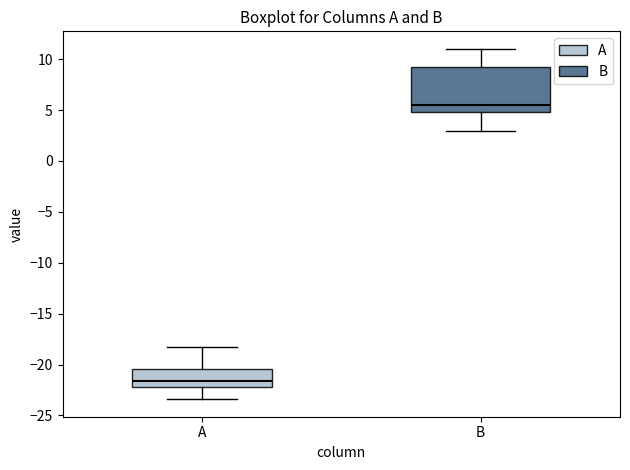

Comparing the boxes themselves (not the whiskers), which one is the tallest?

B